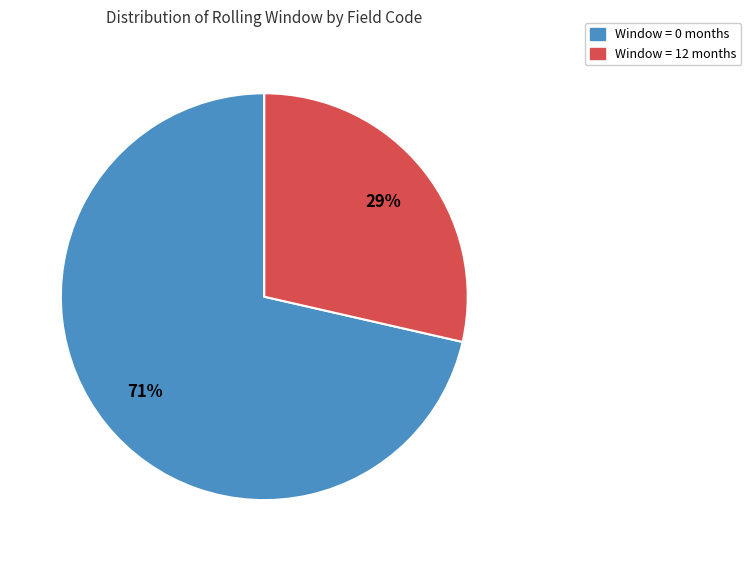

Does any single category account for the majority?

Yes